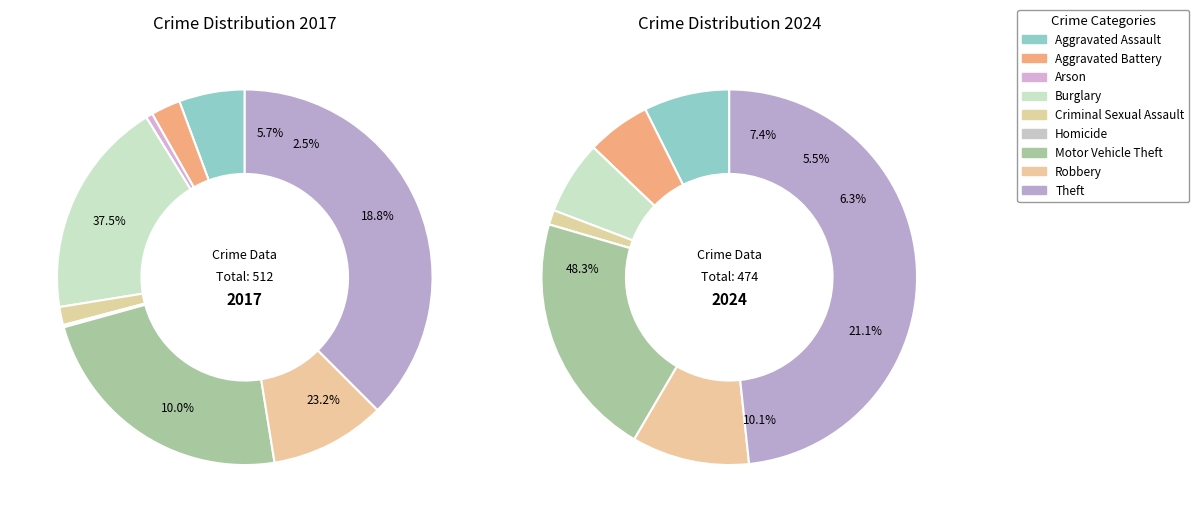

To the nearest percent, what is the average slice percentage?

11%